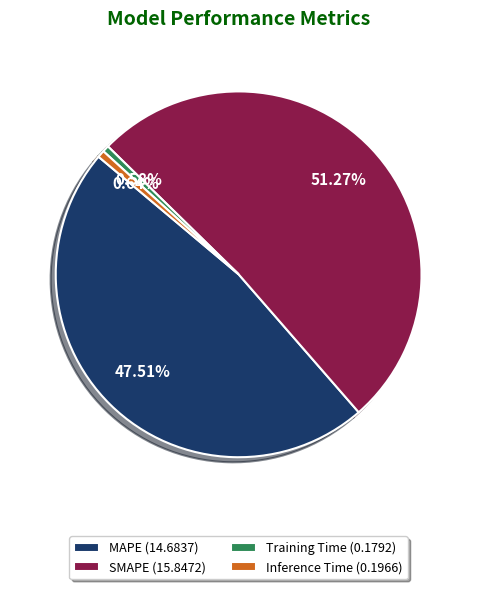

Between Inference Time and MAPE, which is larger?

MAPE